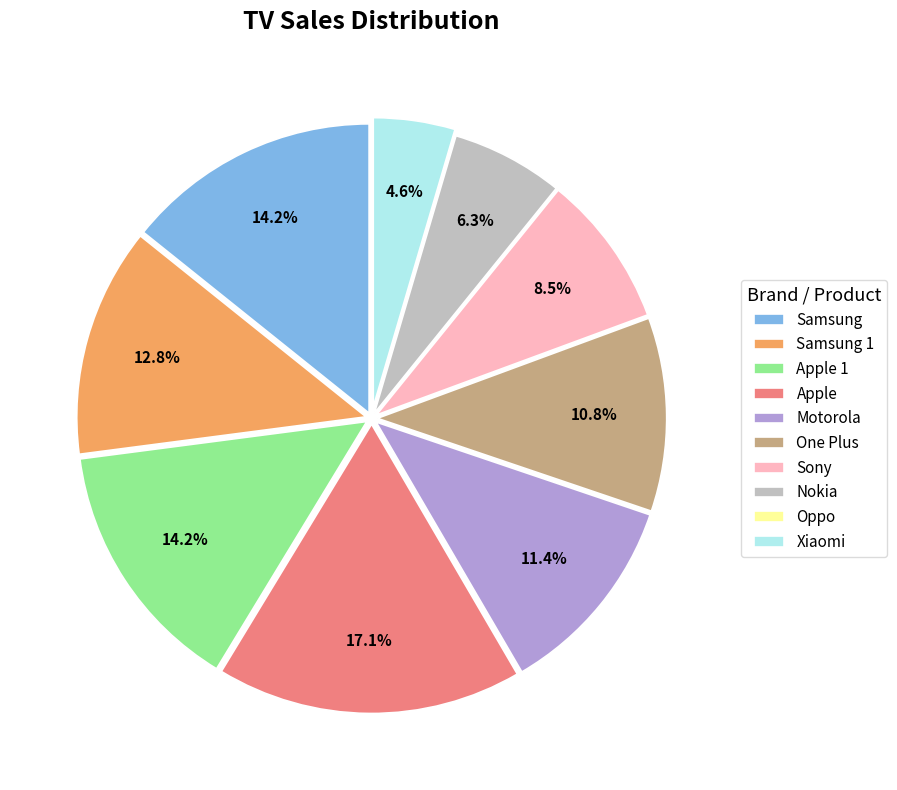

What is the largest slice in the pie chart?

Apple